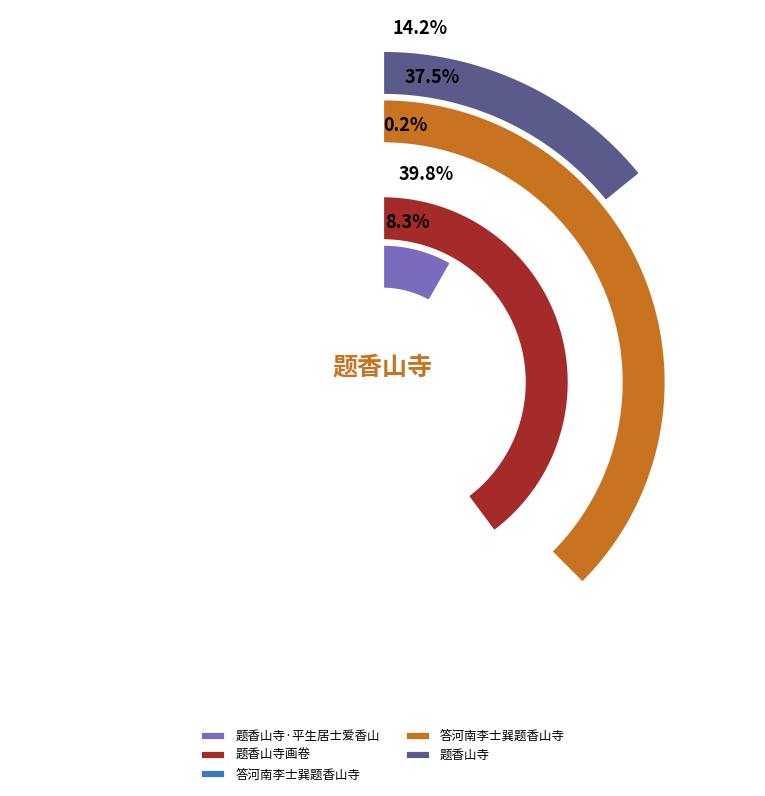

What percentage do 题香山寺 and 题香山寺·平生居士爱香山 together represent?

22.5%